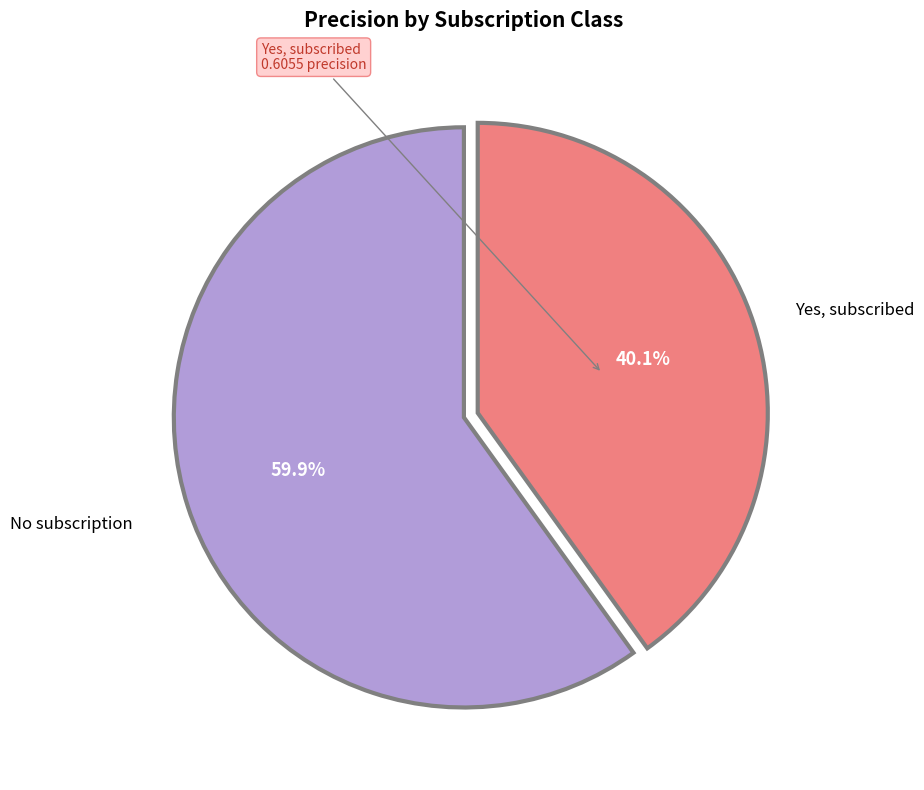

Is there a majority slice in this chart?

Yes